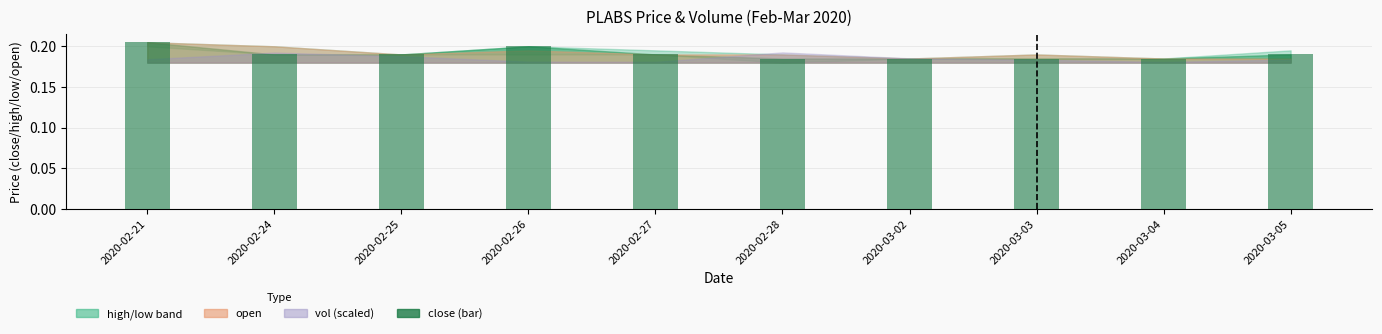

What is the label of the 4th bar from the right?

2020-03-02